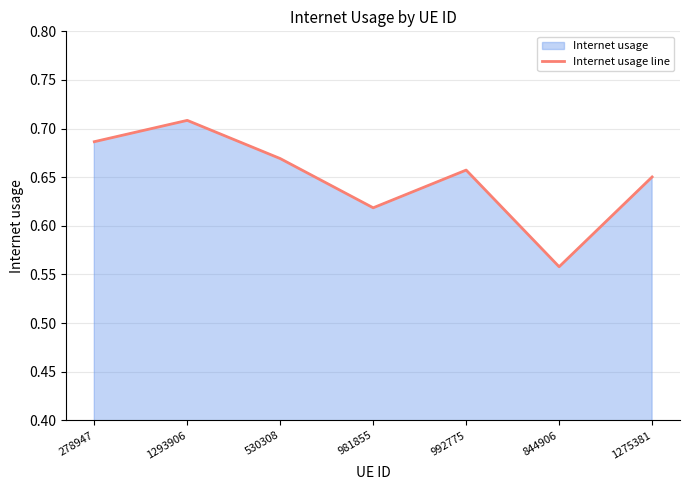

List the labels in order of value, smallest first.

844906, 981855, 1275381, 992775, 530308, 278947, 1293906